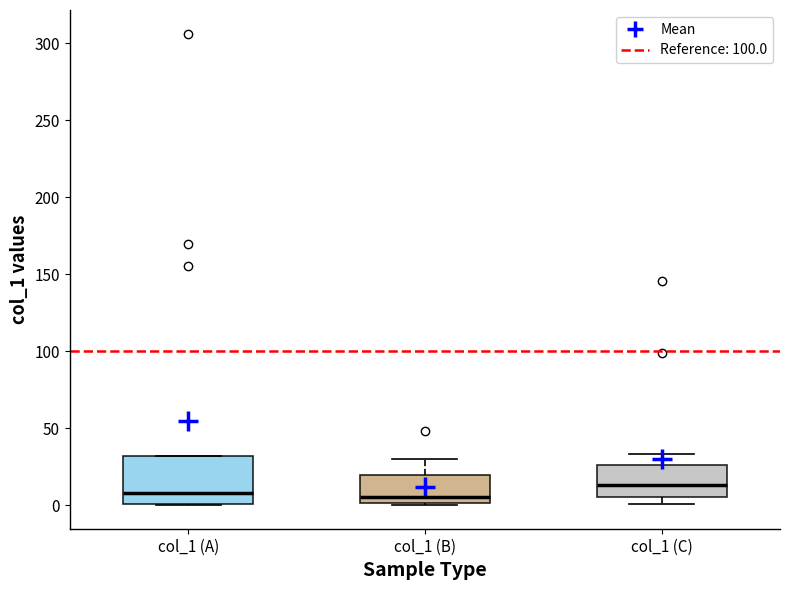

Which box is the tallest, from its lower edge to its upper edge?

col_1 (A)